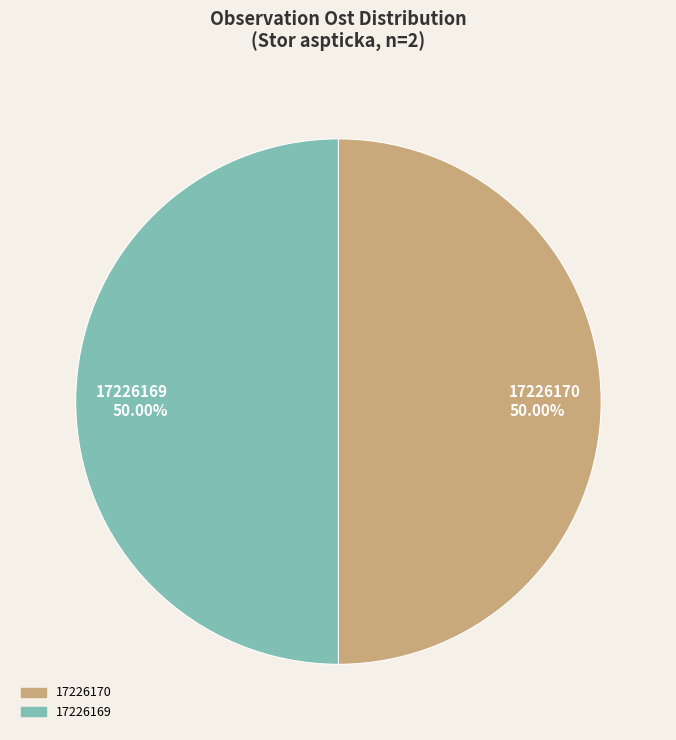

Approximately how many times larger is the value at 17226169 compared to 17226170?

1.0